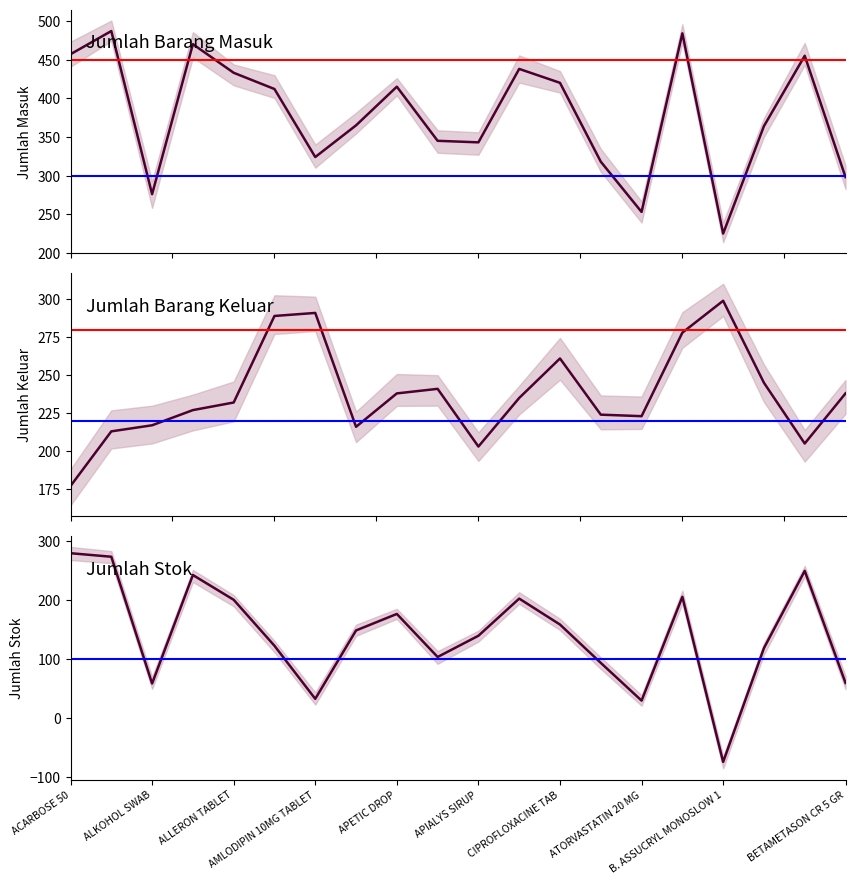

Rank the series at ALKOHOL SWAB from lowest to highest value.

Jumlah Stok, Jumlah Barang Keluar, Jumlah Barang Masuk